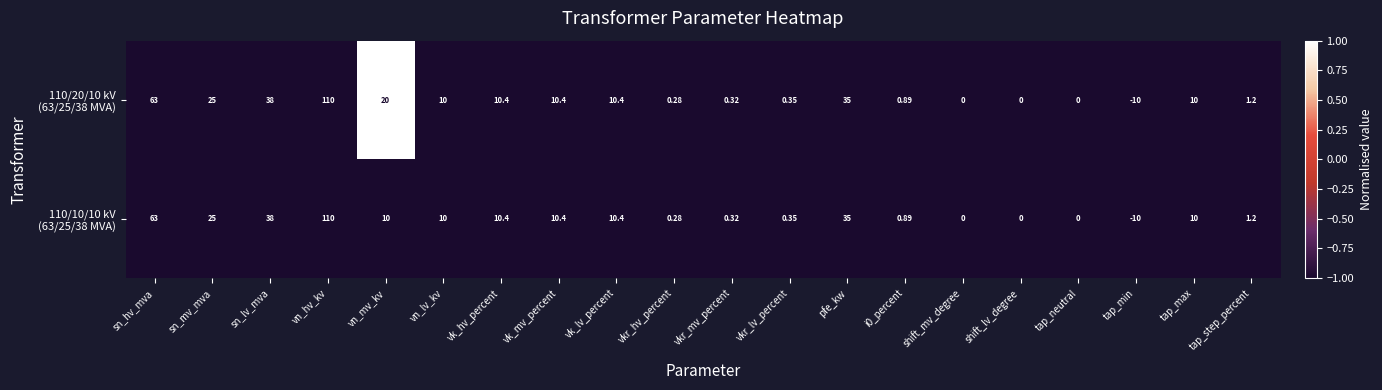

Which category has the highest value across all series?

vn_hv_kv